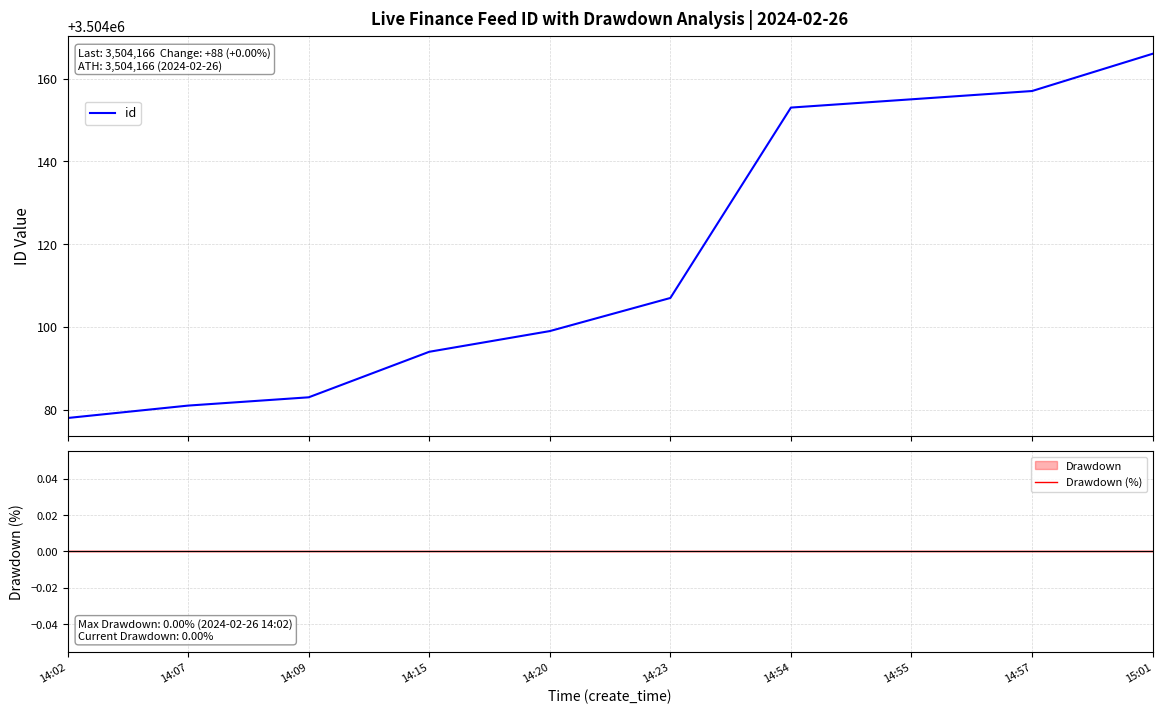

How many values in the id series are below 3504107?

5